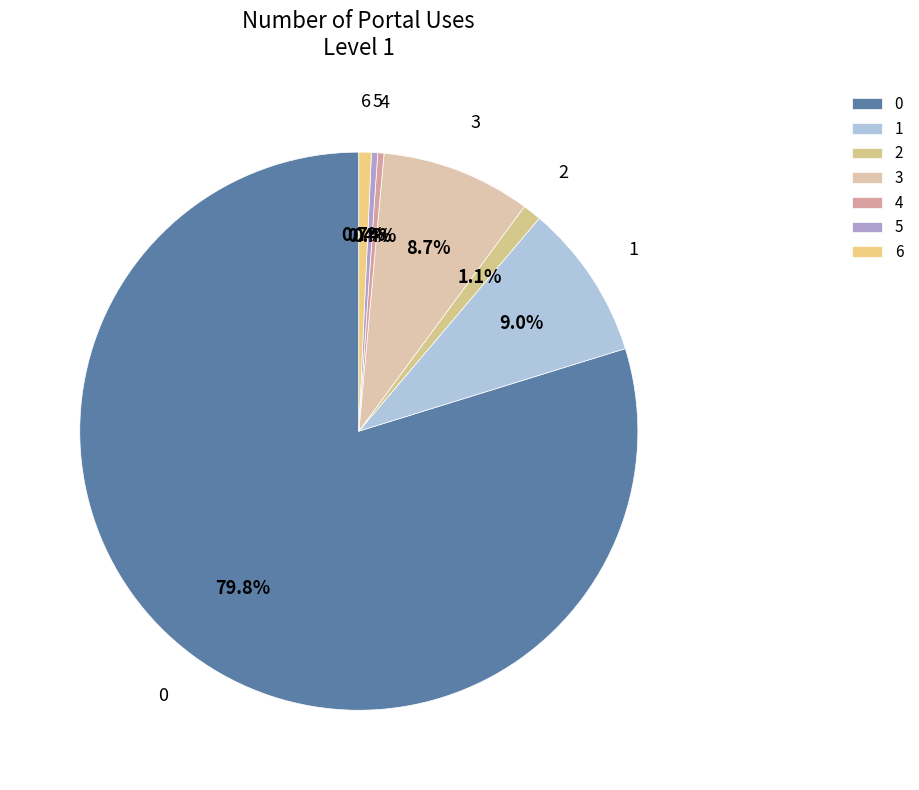

Which slice is the largest?

0